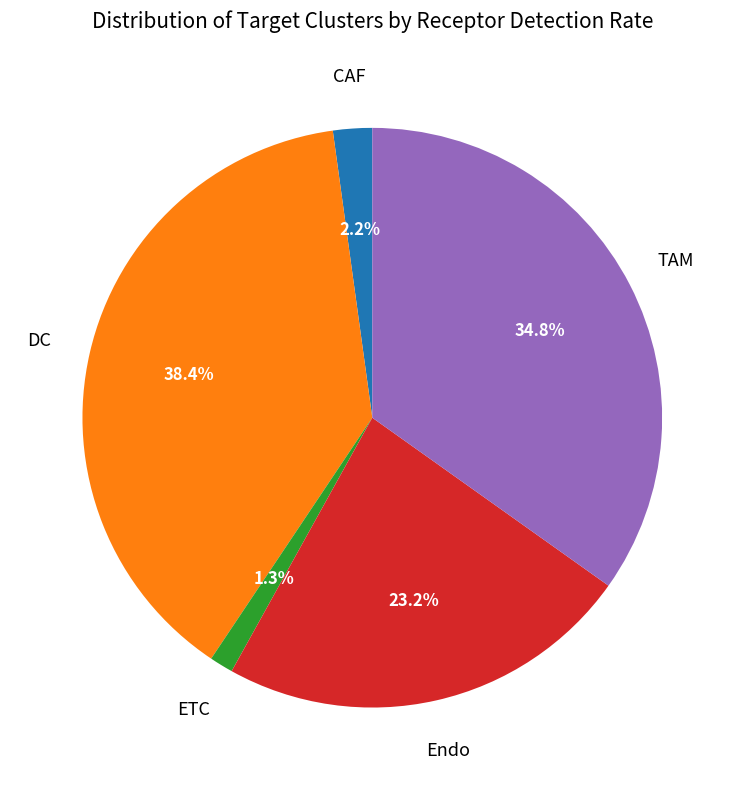

Does any single category account for the majority?

No